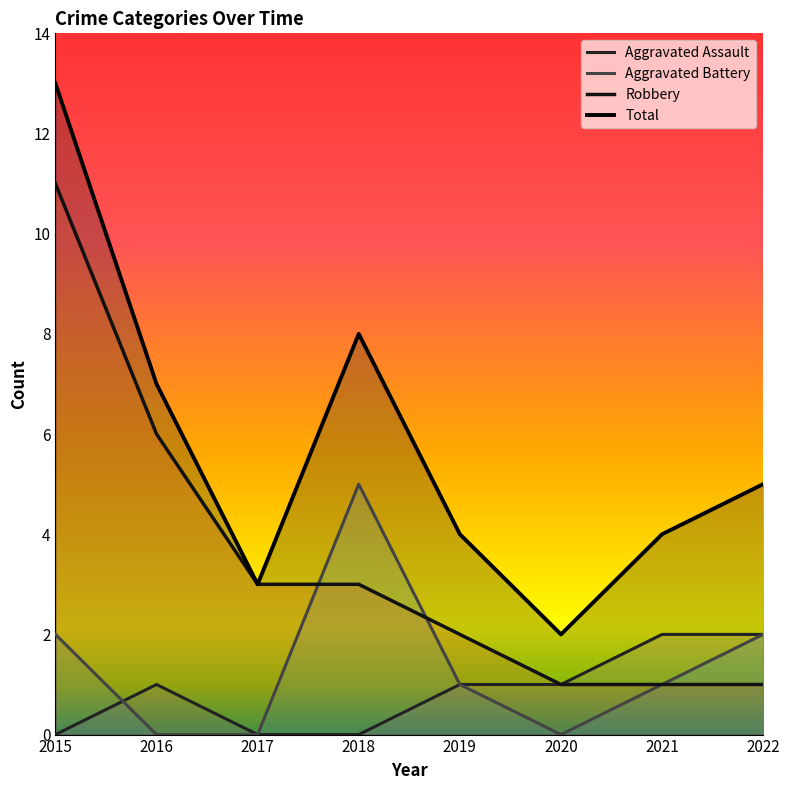

What is the difference between the maximum and minimum values in the Aggravated Assault series?

2